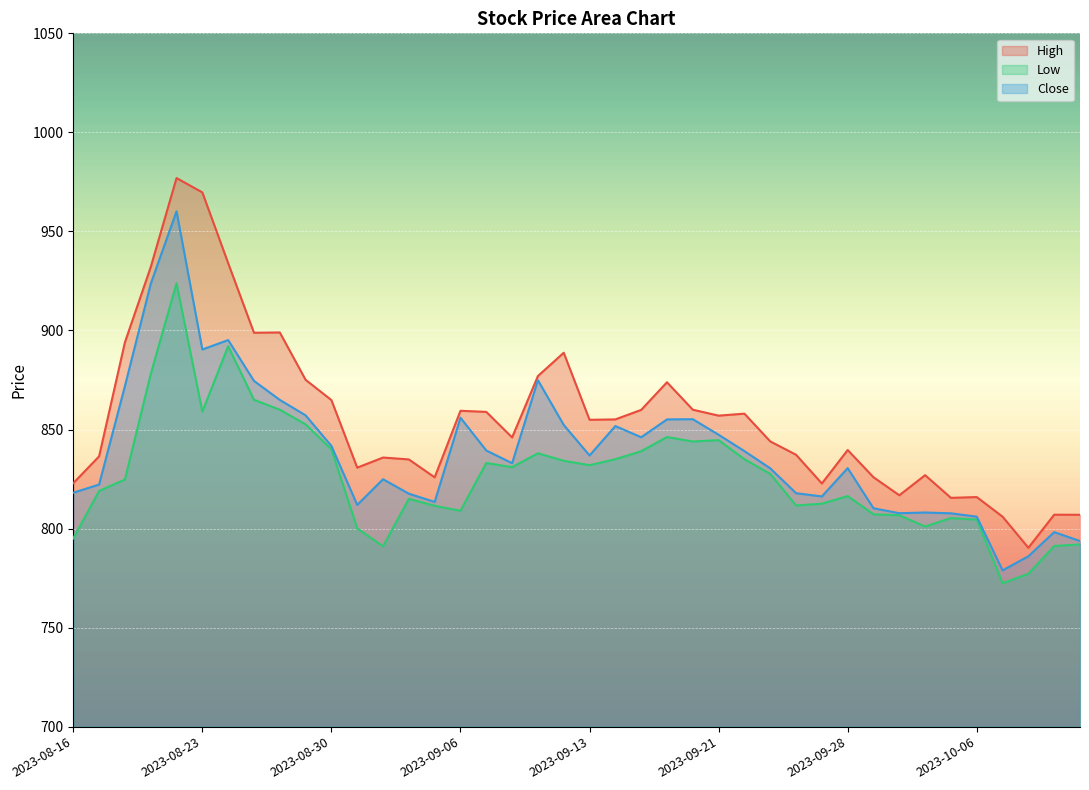

Count the number of data series in this chart.

3